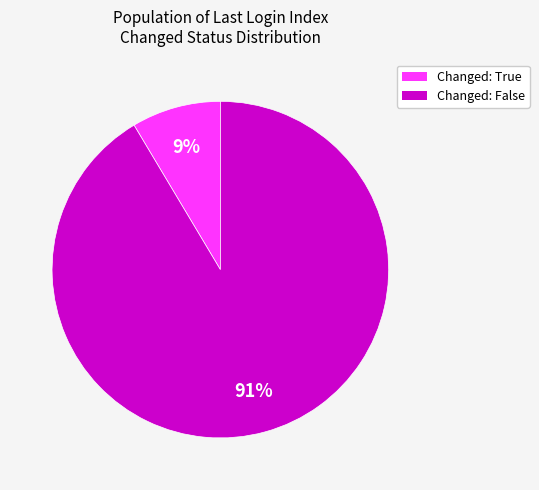

Is there a majority slice in this chart?

Yes